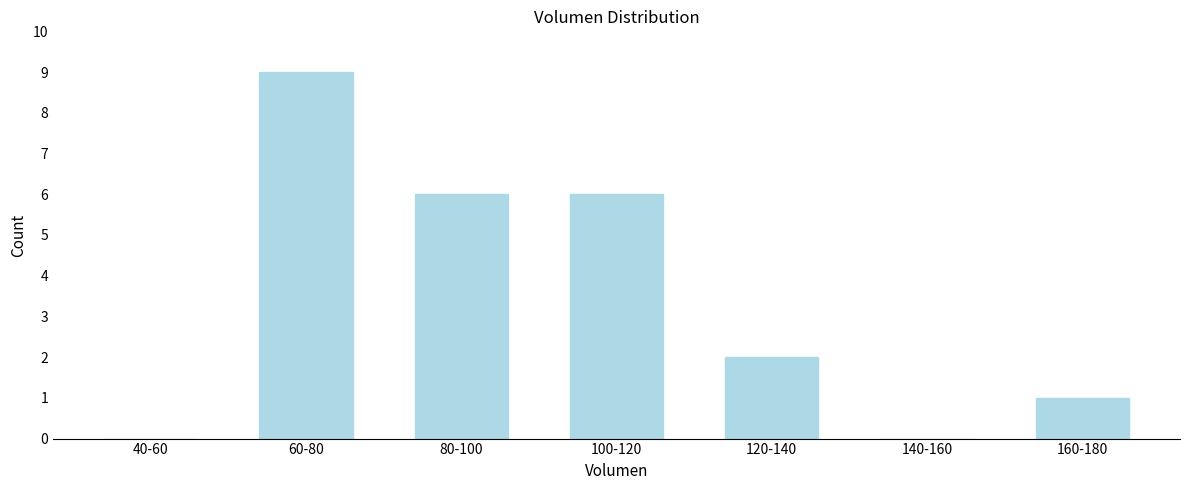

Reading right to left, what are all the values shown in this chart?

160-180=1	140-160=0	120-140=2	100-120=6	80-100=6	60-80=9	40-60=0